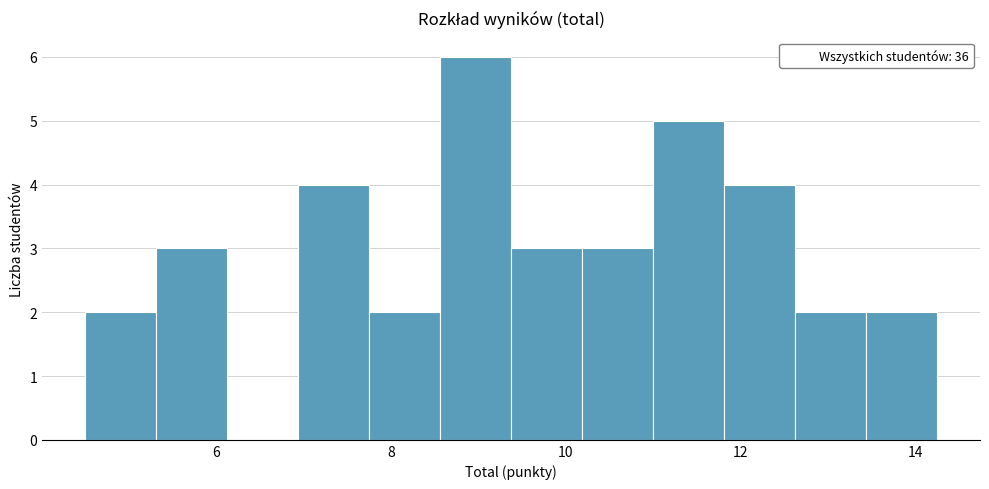

Reading left to right, list every bar in this chart as the range it spans on the x-axis followed by its height. Neither the bar edges nor the heights are printed on the chart, so give them approximately, as read against the axes.

4.6 to 5.4: 2
5.4 to 6.2: 3
6.2 to 7.0: 0
7.0 to 7.8: 4
7.8 to 8.6: 2
8.6 to 9.4: 6
9.4 to 10.2: 3
10.2 to 11.0: 3
11.0 to 11.8: 5
11.8 to 12.6: 4
12.6 to 13.4: 2
13.4 to 14.2: 2